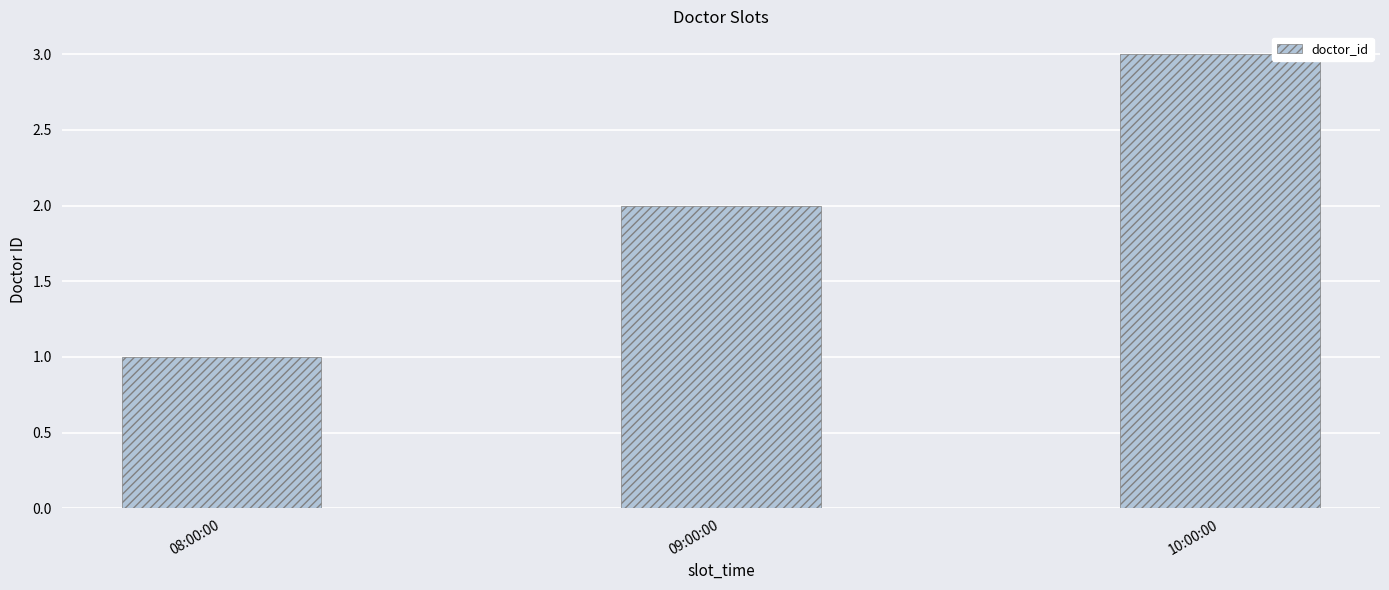

What is the greatest value displayed?

3